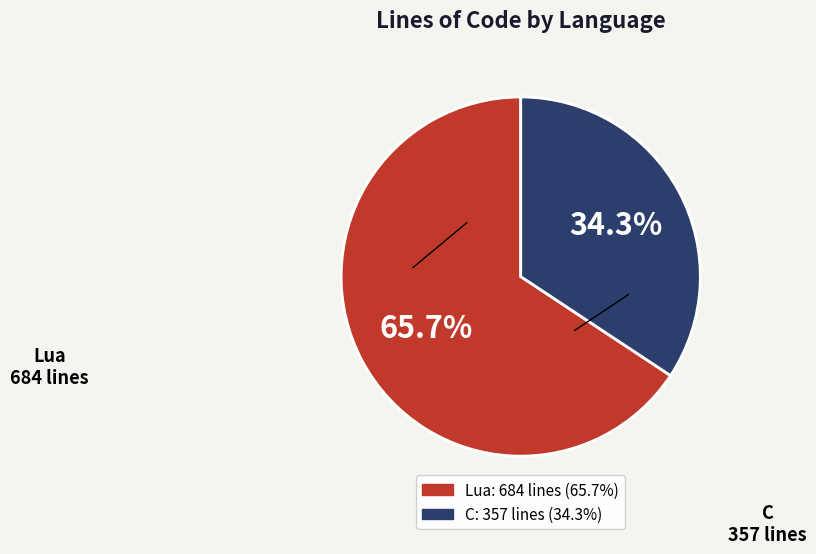

What is the majority slice?

Lua